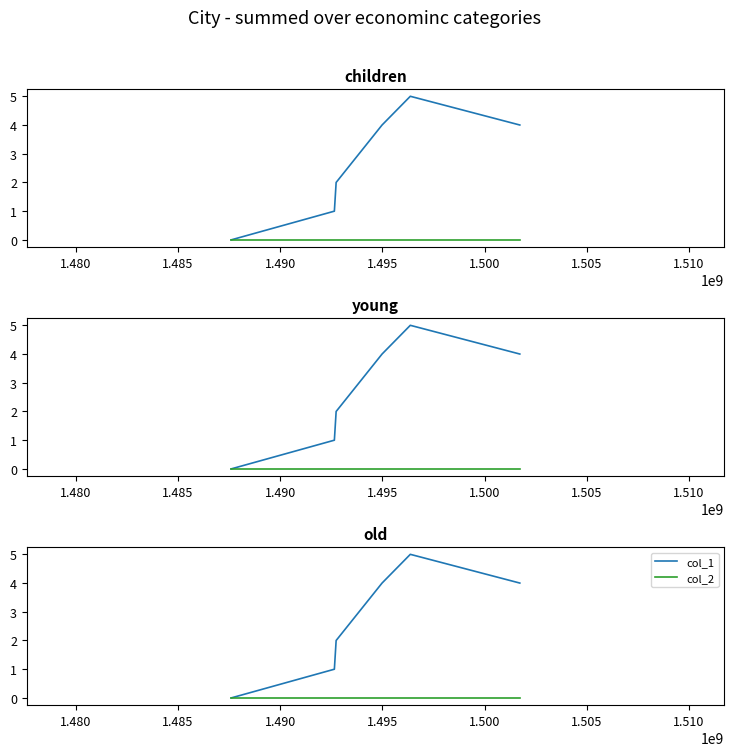

At how many categories does at least one series exceed 3?

3